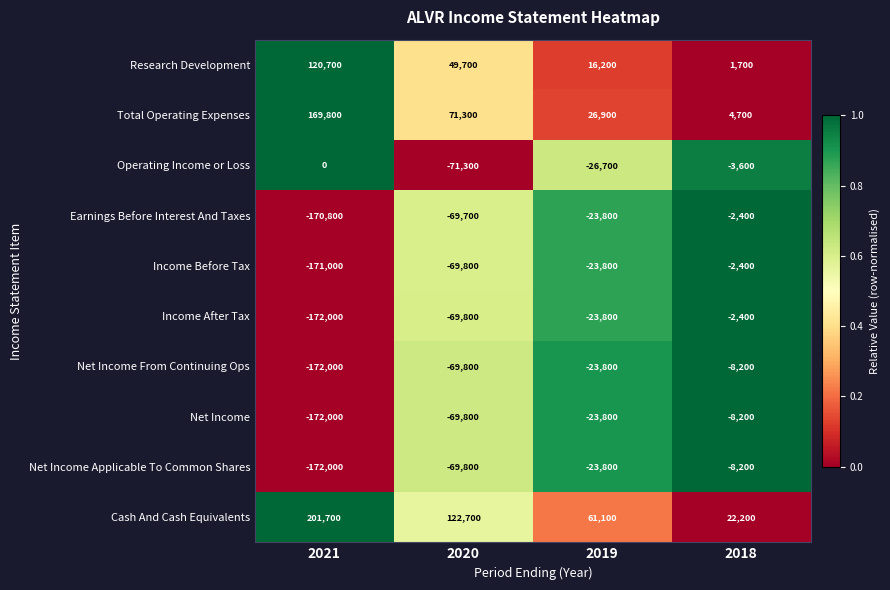

What is the difference between the highest and lowest values at 2021?

373700